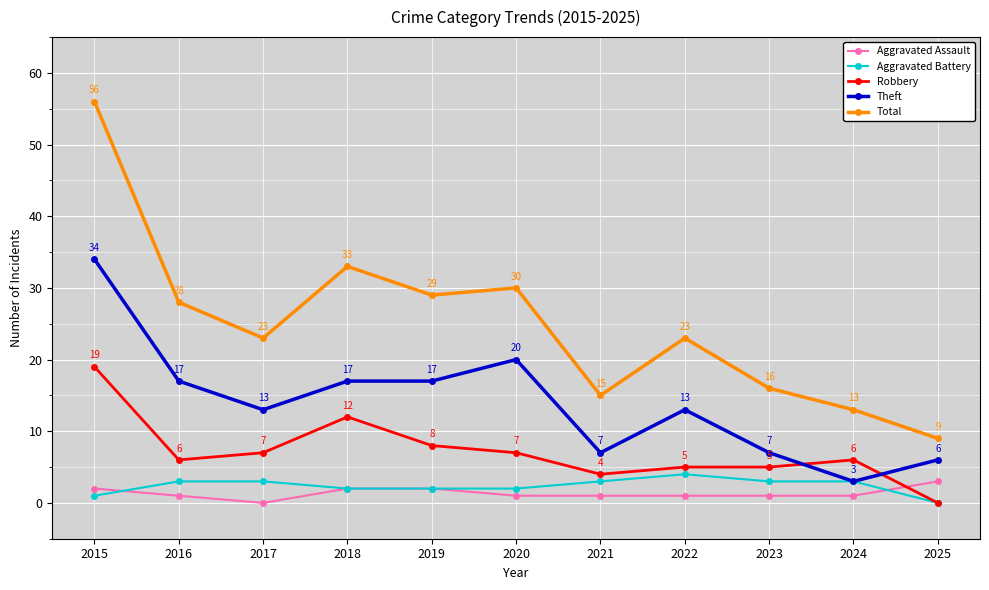

Which series has the widest spread of values?

Total